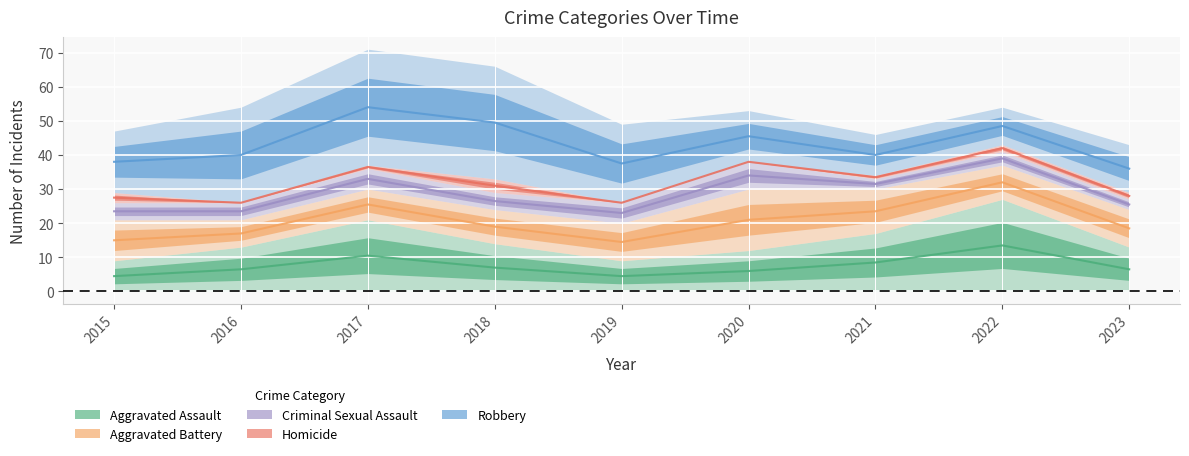

Reading left to right, transcribe all the data shown in this chart.

Aggravated Assault: 4.5	6.5	10.5	7.0	4.5	6.0	8.5	13.5	6.5
Aggravated Battery: 15.0	17.0	25.5	19.0	14.5	21.0	23.5	32.0	18.5
Criminal Sexual Assault: 23.5	23.5	33.0	26.5	23.0	34.0	31.5	39.0	25.5
Homicide: 27.5	26.0	36.5	31.0	26.0	38.0	33.5	42.0	28.0
Robbery: 38.0	40.0	54.0	49.5	37.5	45.5	40.0	48.5	36.0